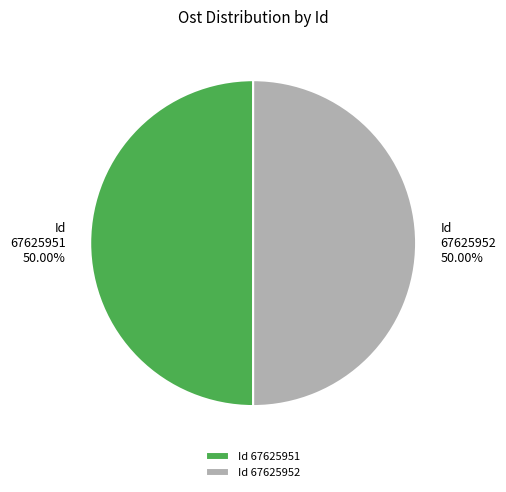

Is it true that 67625952 is 50% of the pie?

True